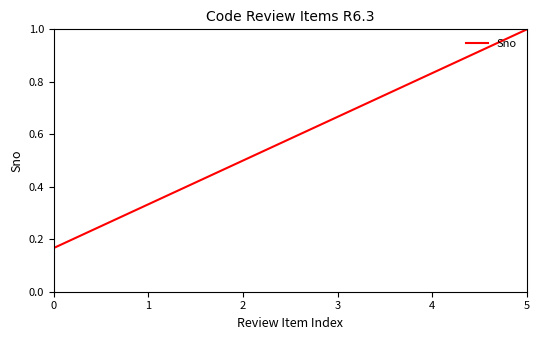

Rank the categories by value from highest to lowest.

5, 4, 3, 2, 1, 0